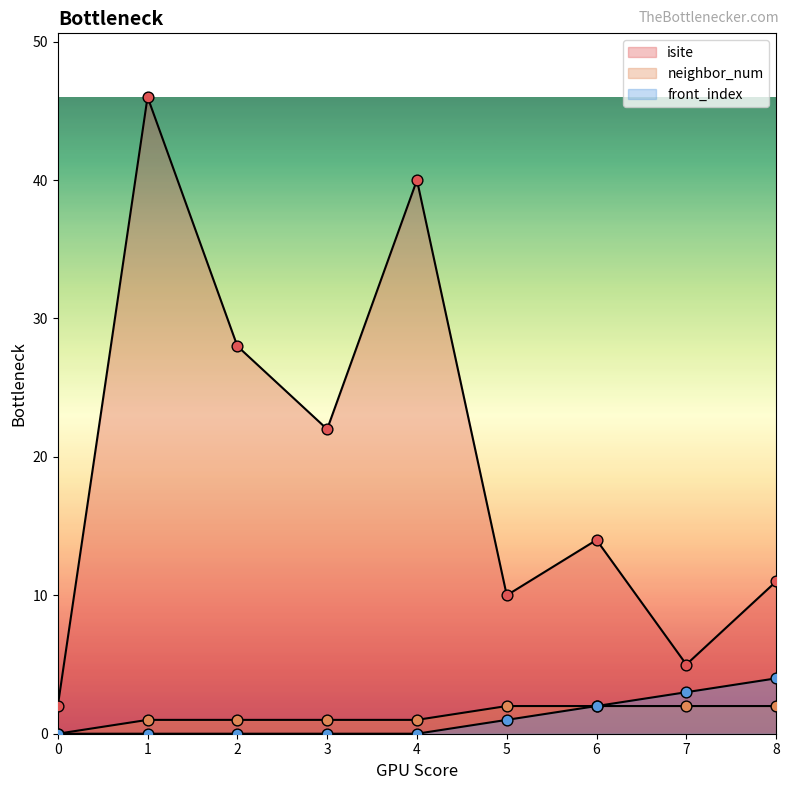

At how many categories does at least one series exceed 8?

7